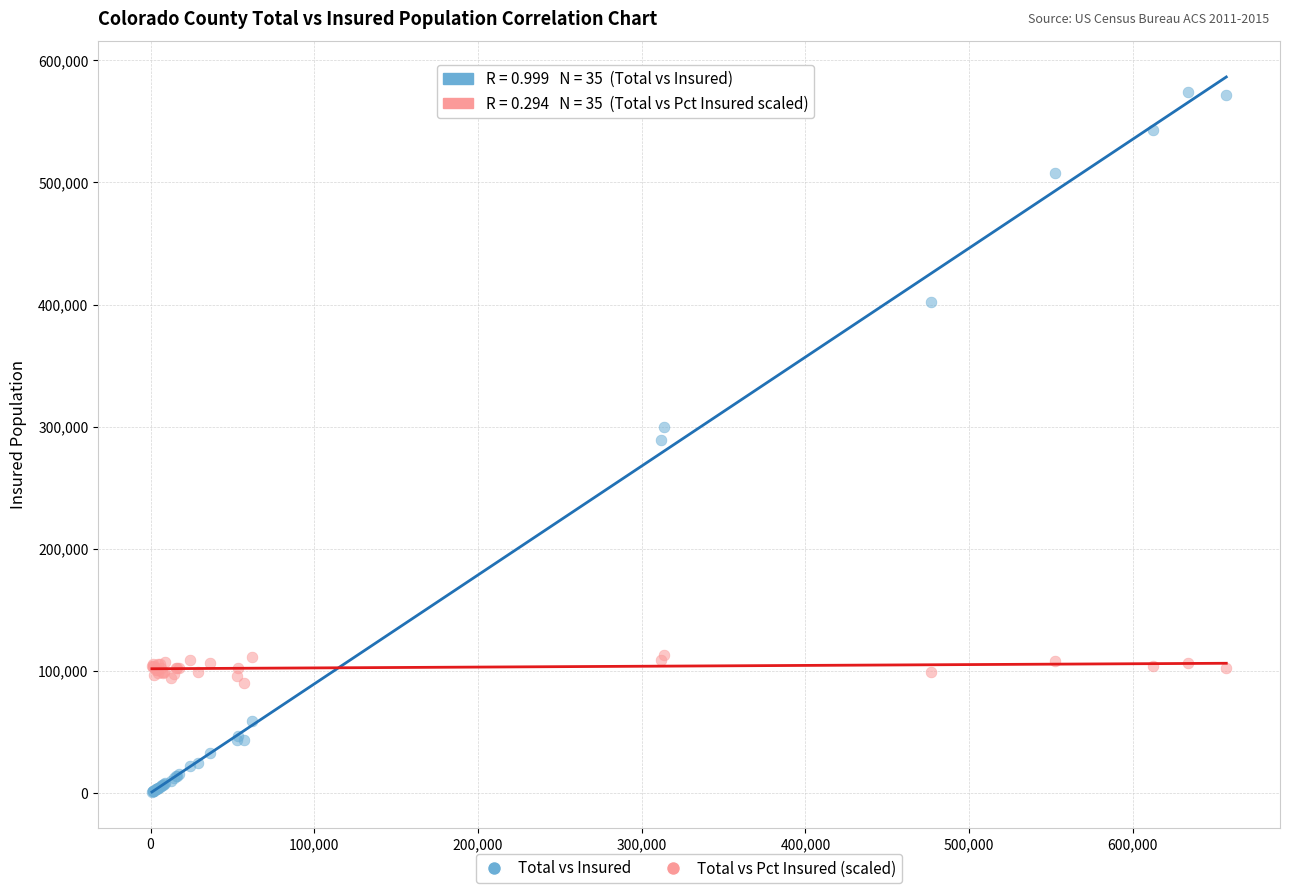

What are all the series names shown in the legend?

Total vs Insured, Total vs Pct Insured (scaled)